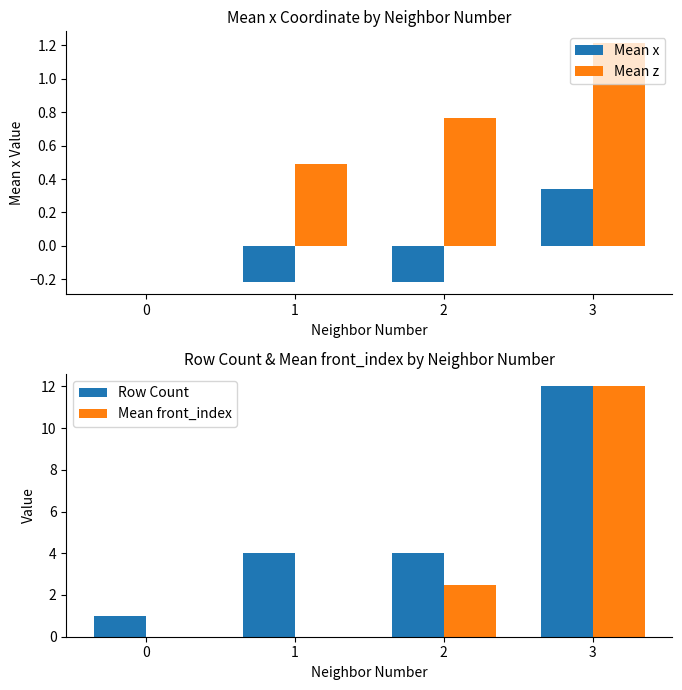

At how many categories does at least one series exceed 1?

3